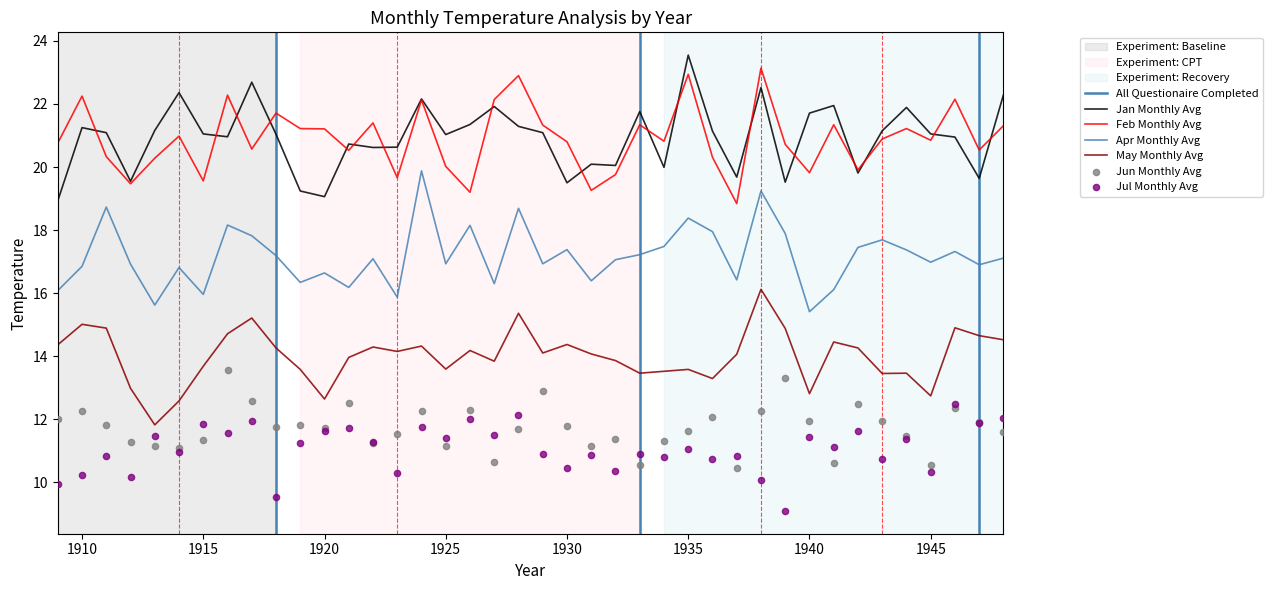

What are all the series names shown in the legend?

Jan, Feb, Apr, May, Jun, Jul